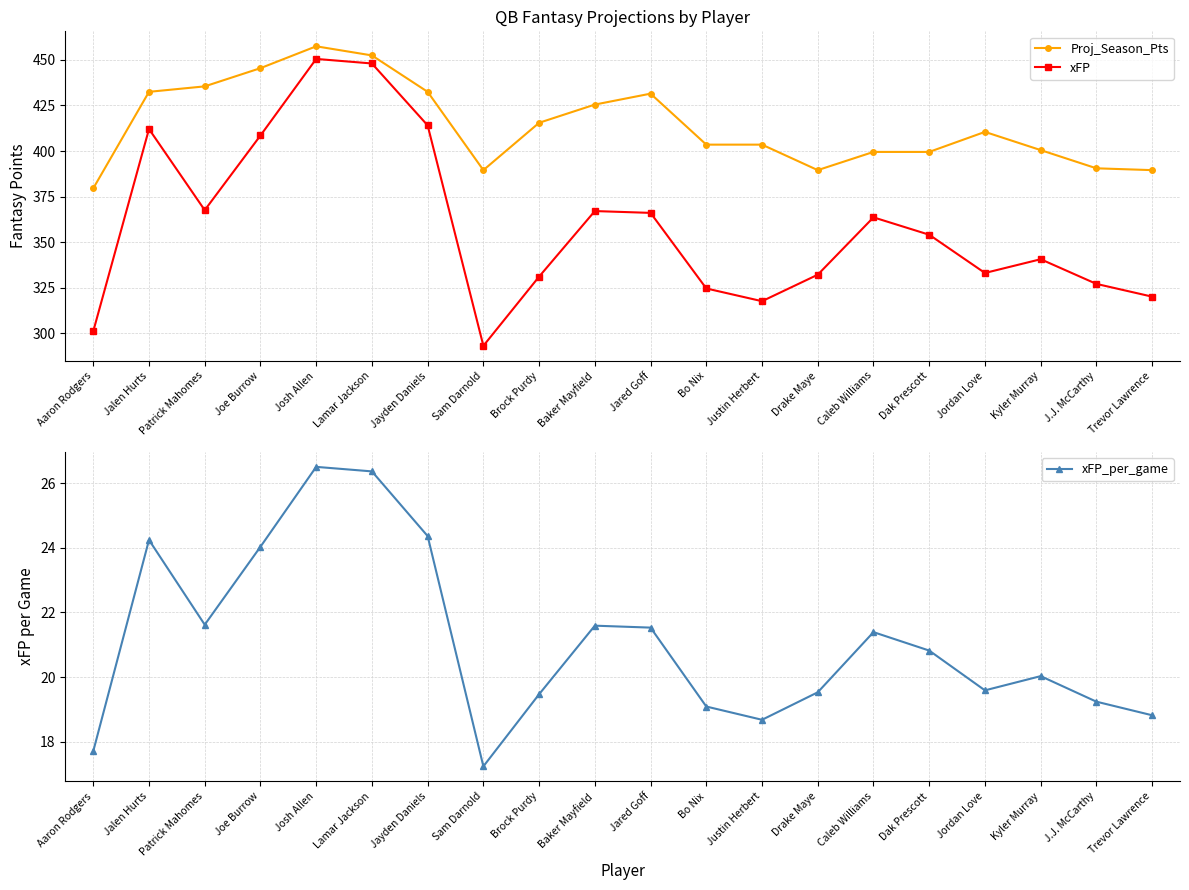

Is it true that xFP_per_game equals 24.0 at Joe Burrow?

True